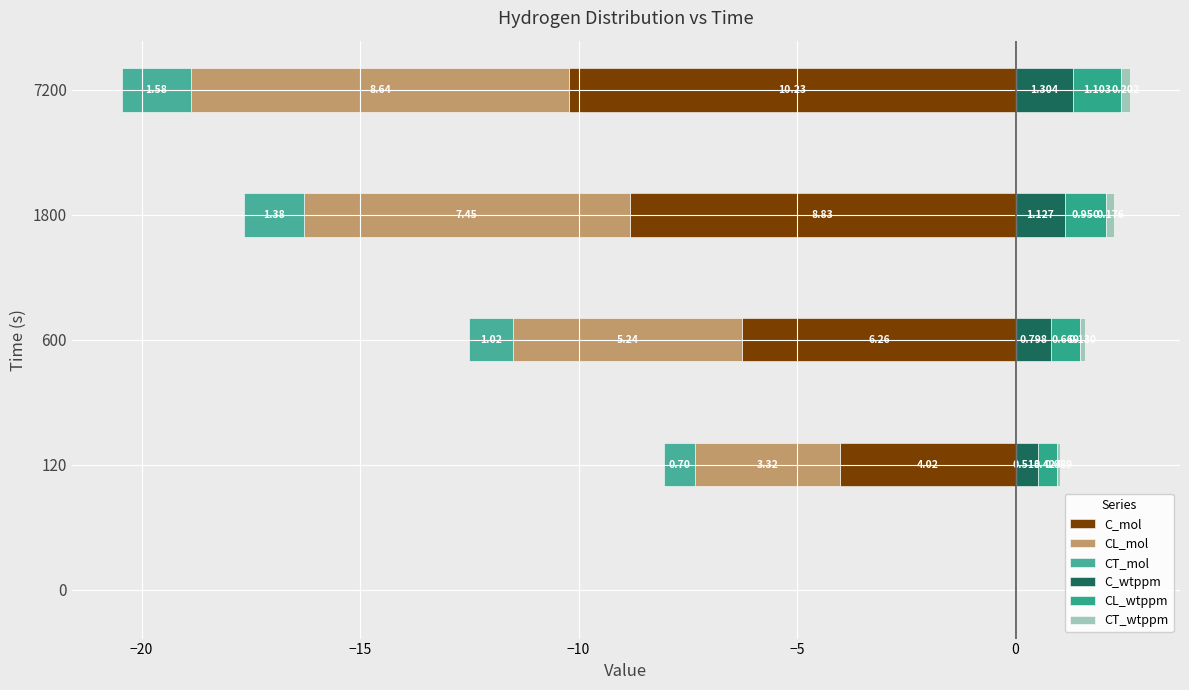

What are all the series names shown in the legend?

C_mol, CL_mol, CT_mol, C_wtppm, CL_wtppm, CT_wtppm